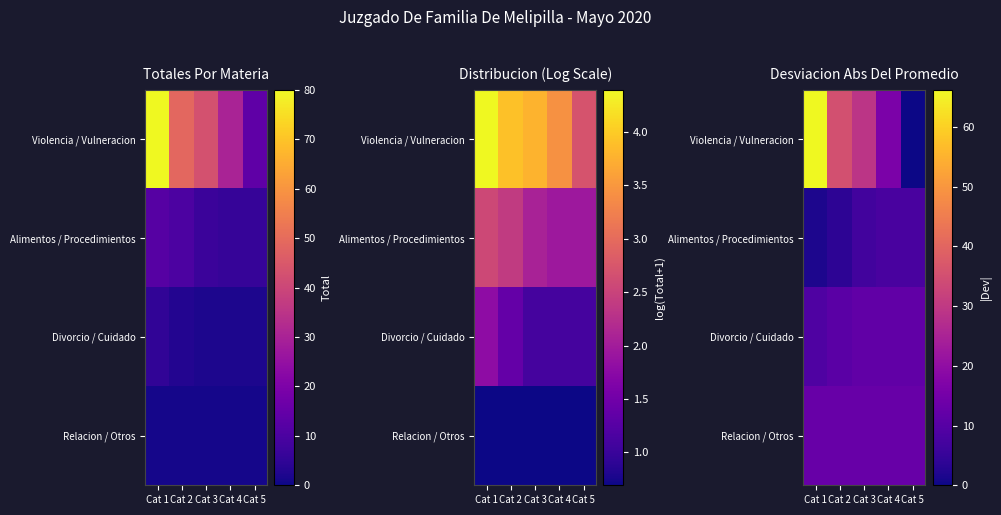

Which series changed the most between Cat 2 and Cat 4?

Violencia / Vulneracion